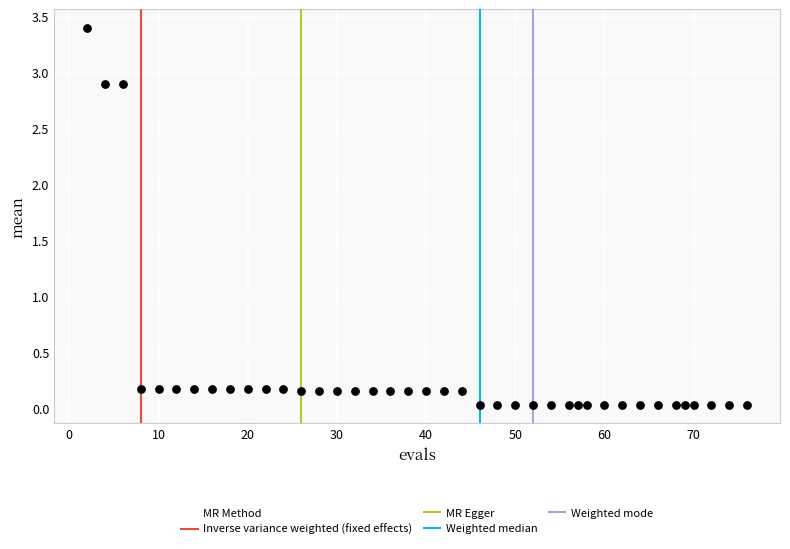

What is the range of Y values (max minus min)?

3.4